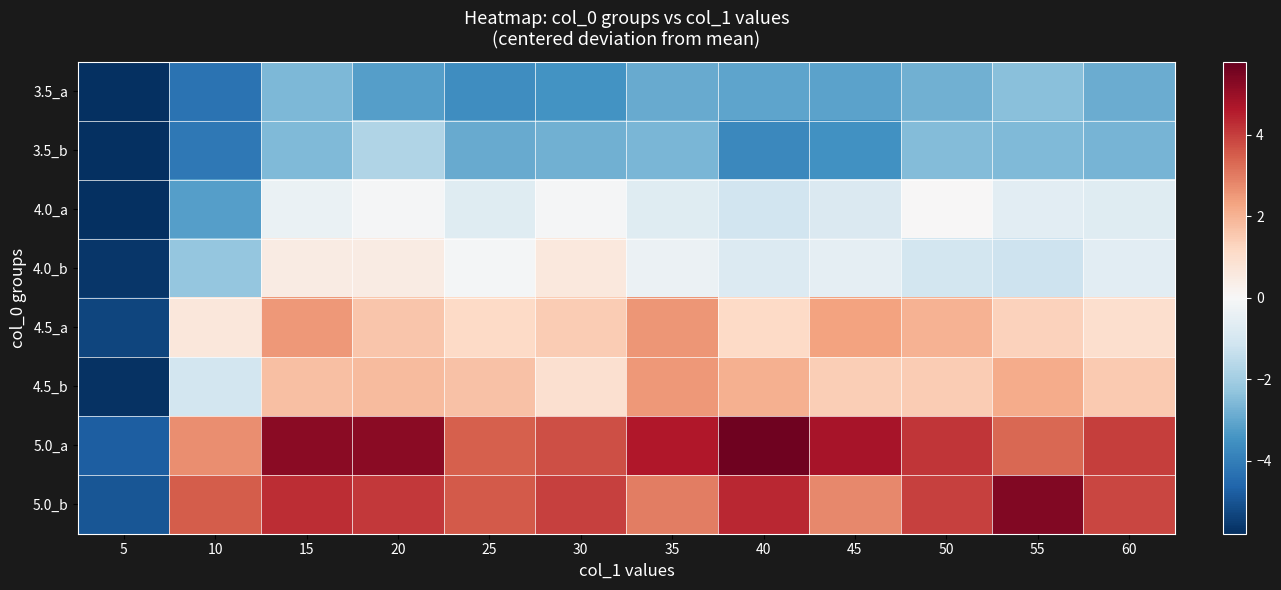

At which category is the sum across all series the highest?

15